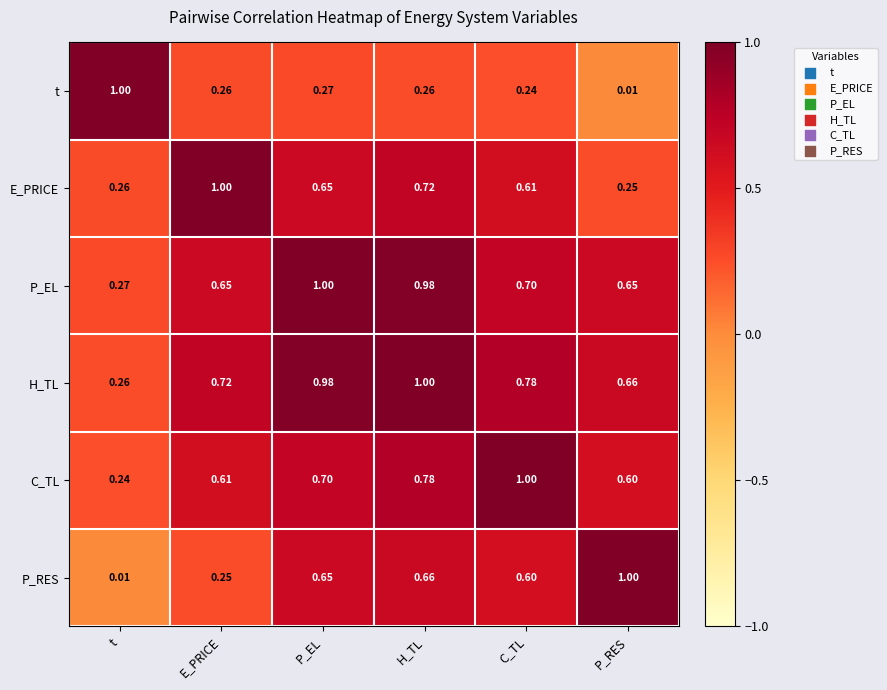

Which category has the lowest value in the P_RES series?

t